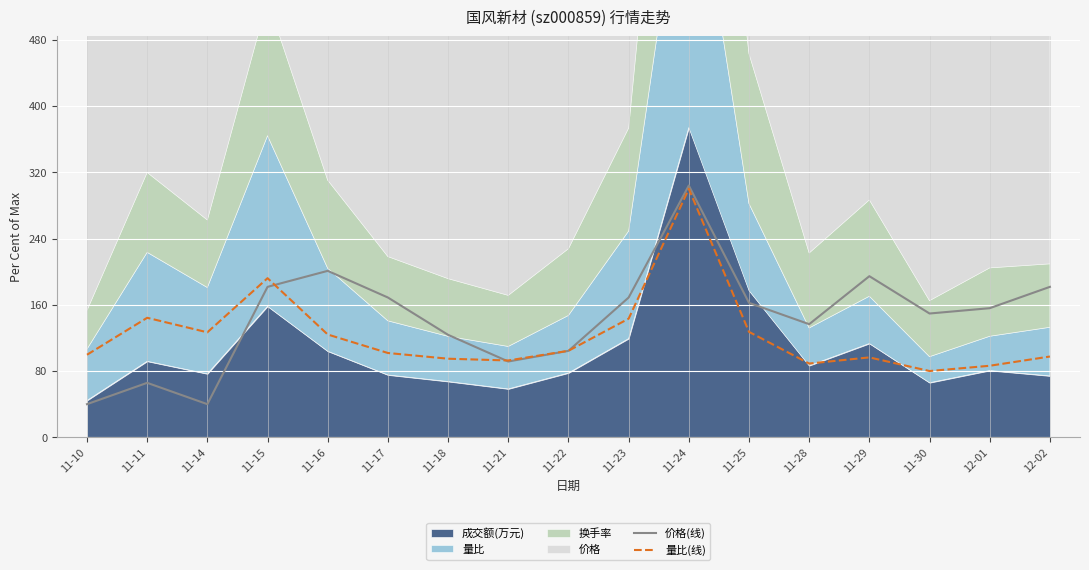

Is it true that 量比(线) equals 23.3 at 11-21?

False